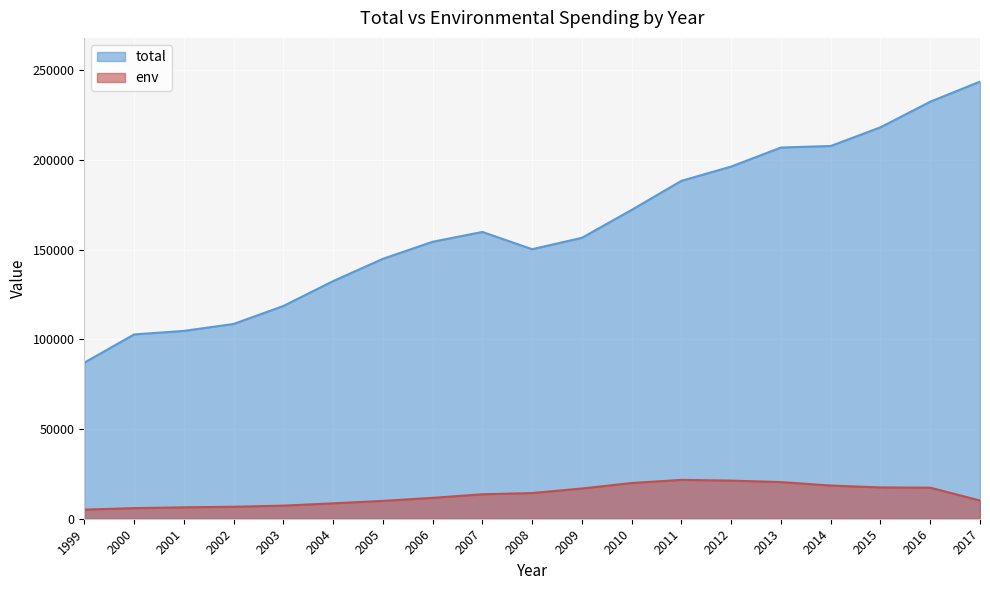

What is the spread (max minus min) of values at 2006?

142768